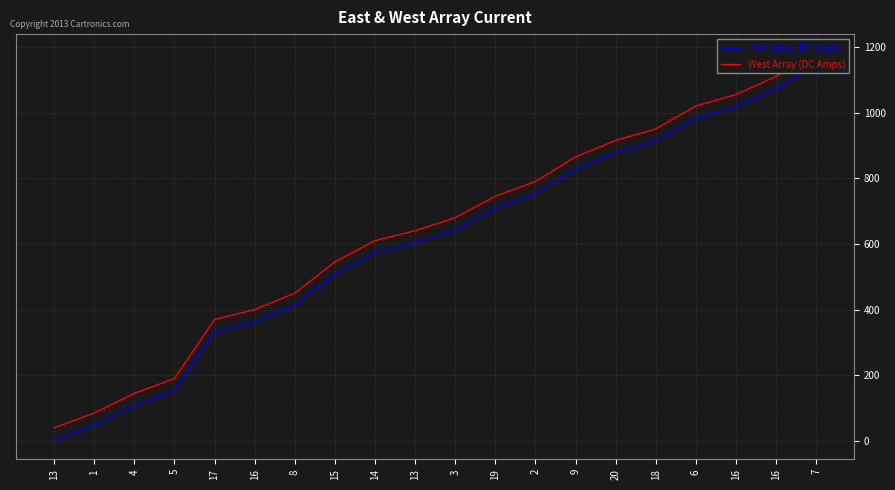

True or false: West Array (DC Amps) has a value of 39 at 1.

False